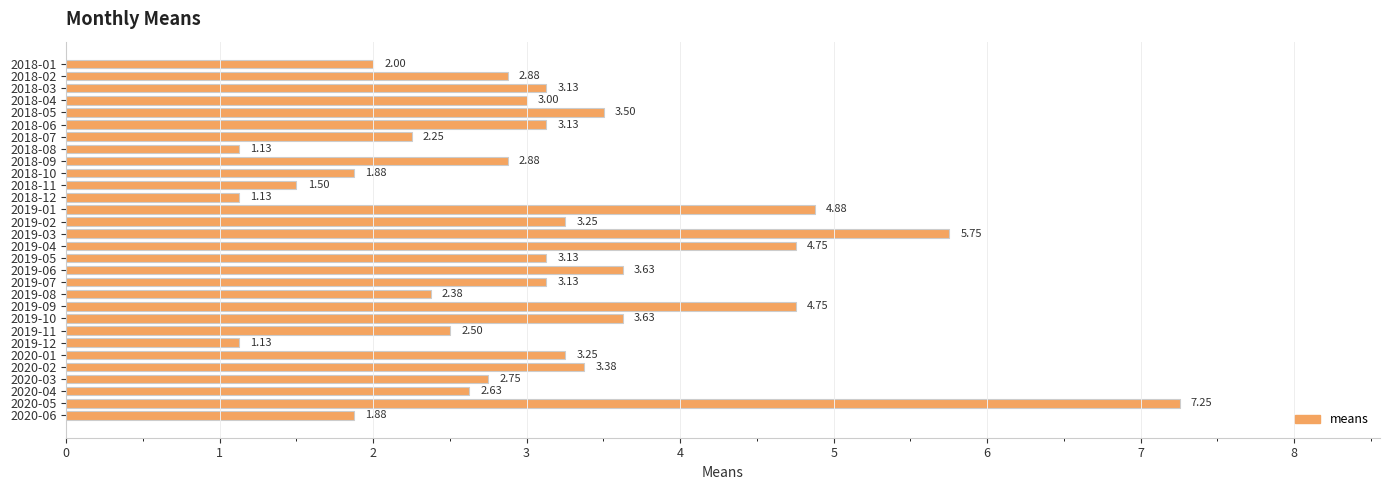

What is the difference between the maximum and minimum values?

6.1